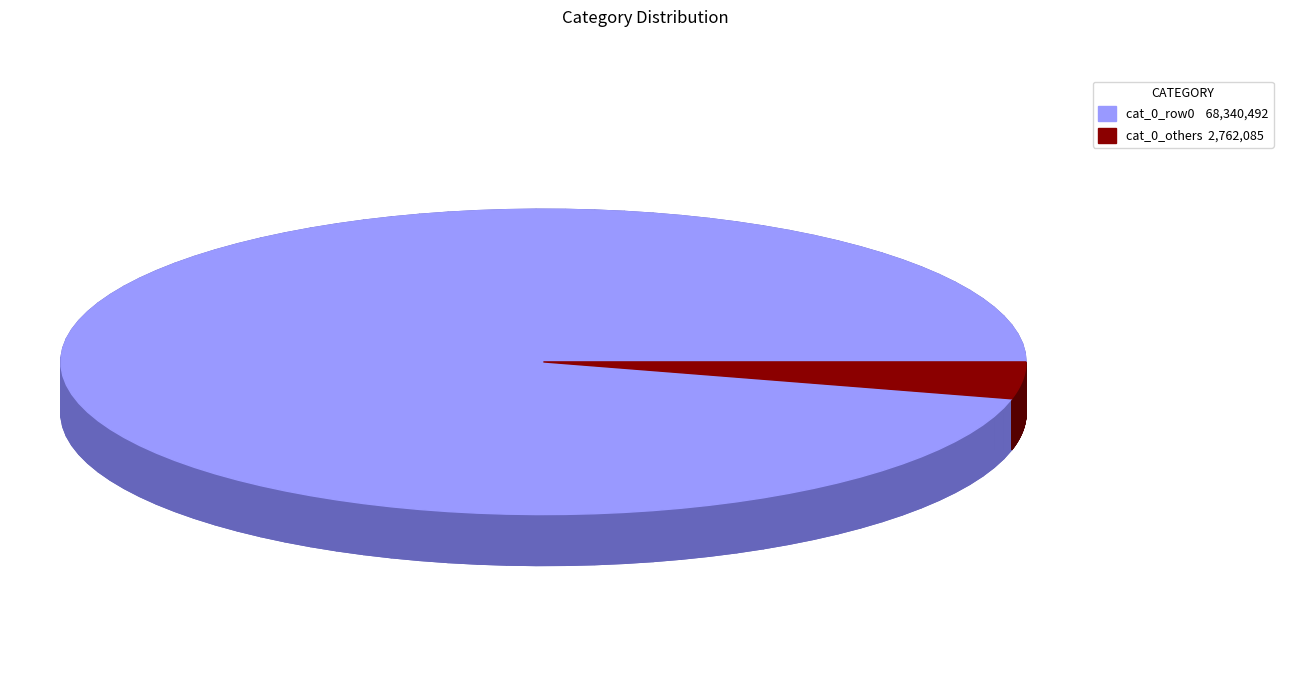

What is the change in value from 68340492 to 54376?

-68286116